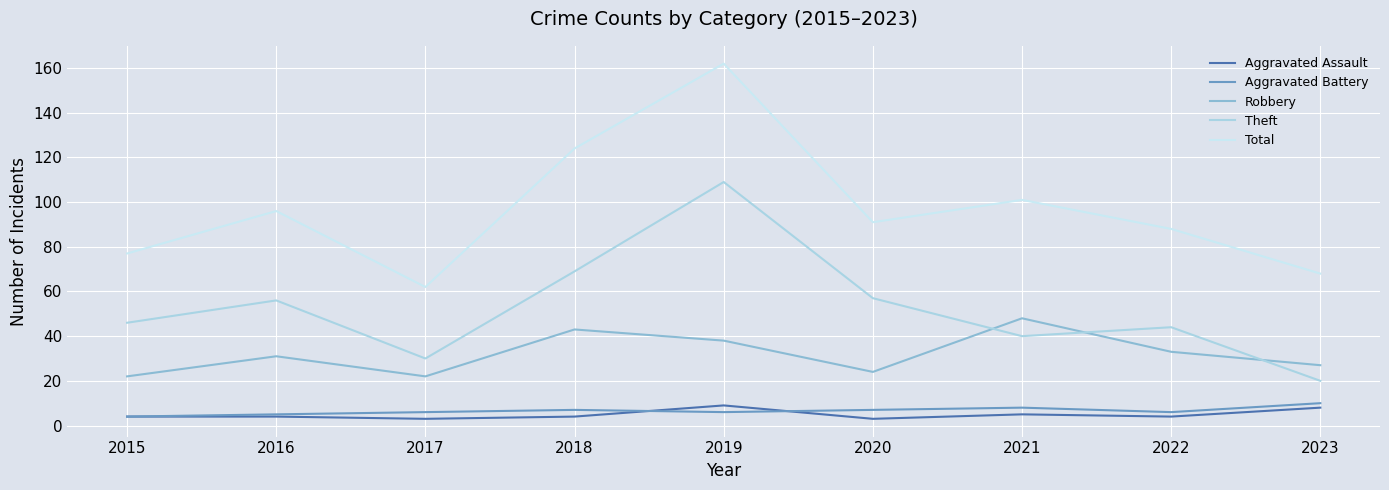

What is the approximate value of Aggravated Battery at 2019?

6